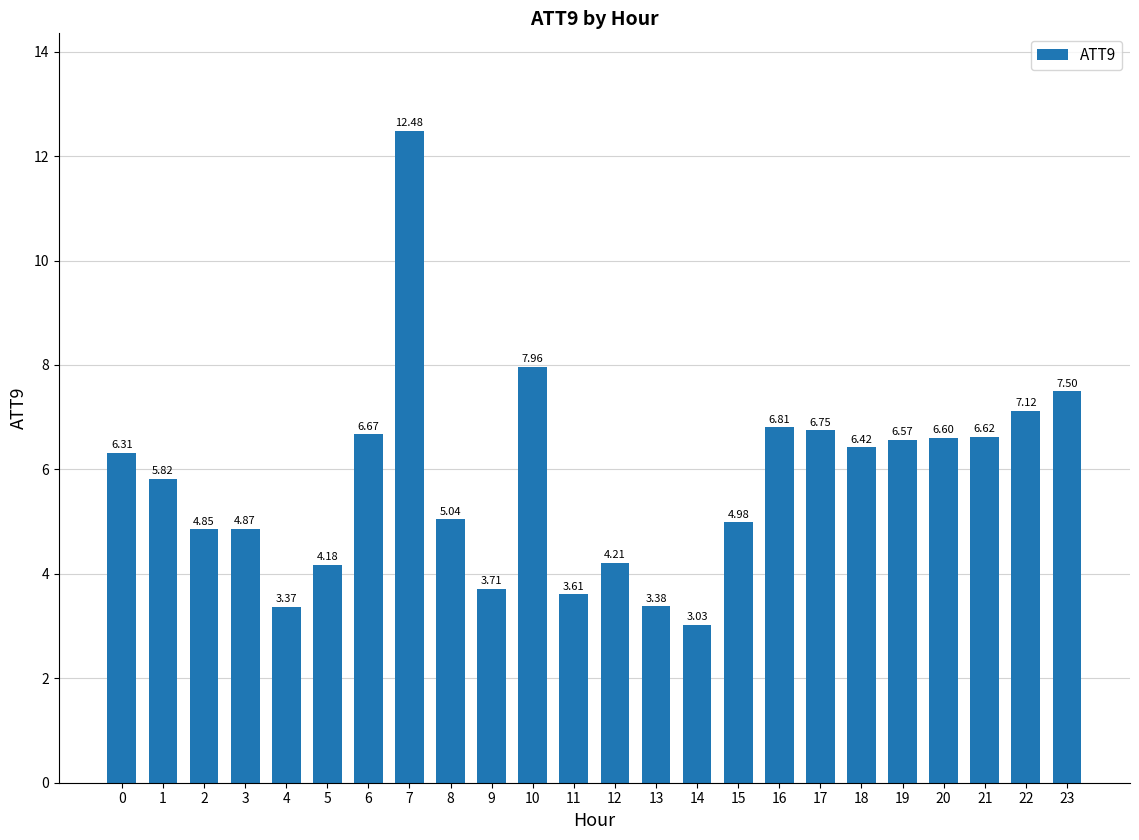

The value at 12 is 4.2. True or false?

True